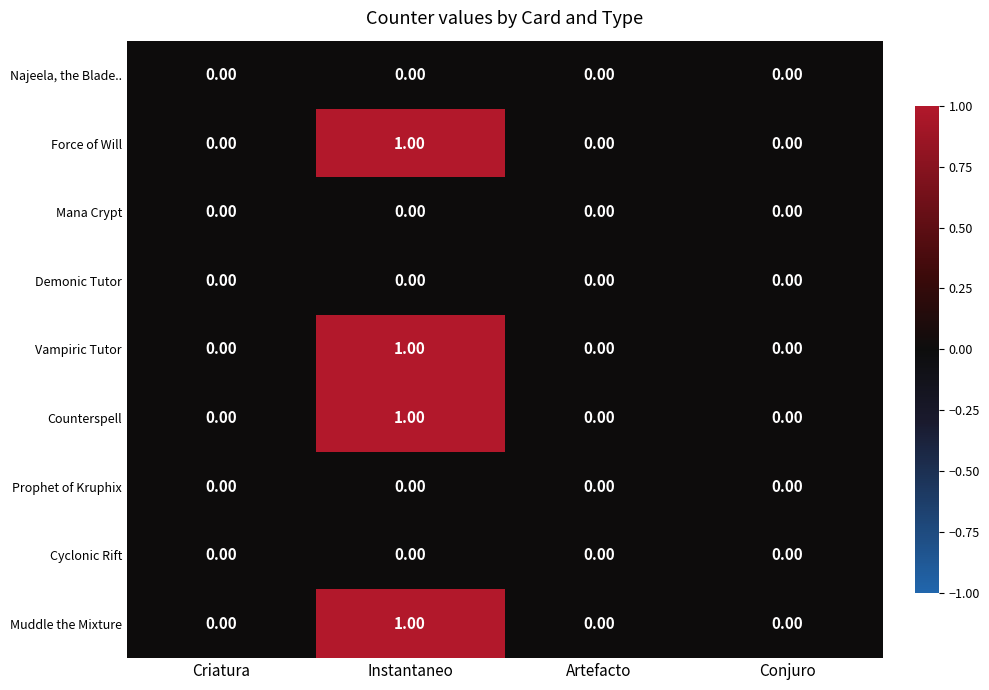

At which category is the sum across all series the highest?

Instantaneo